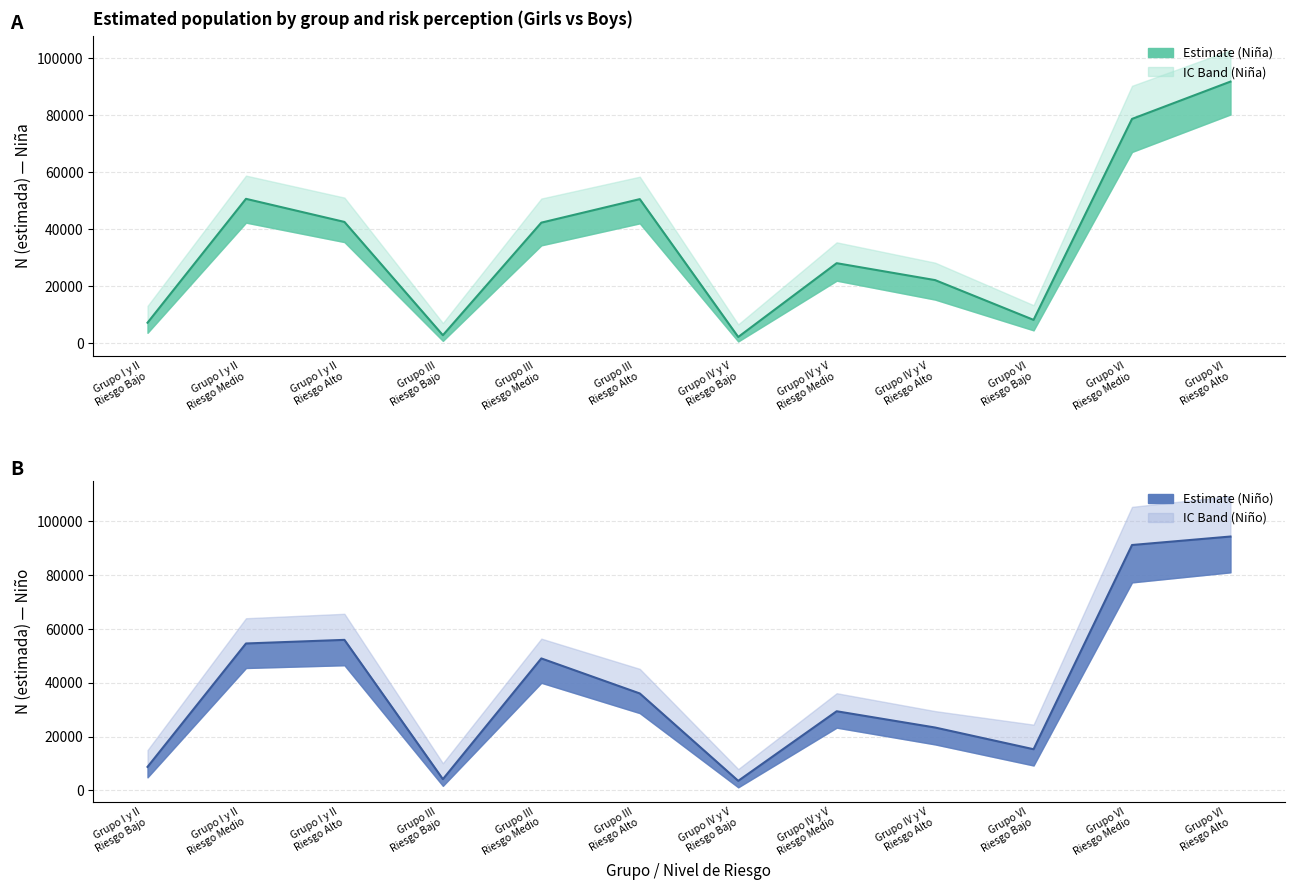

True or false: Nina N (lim sup IC) and Nino N (lim sup IC) intersect in this chart.

True